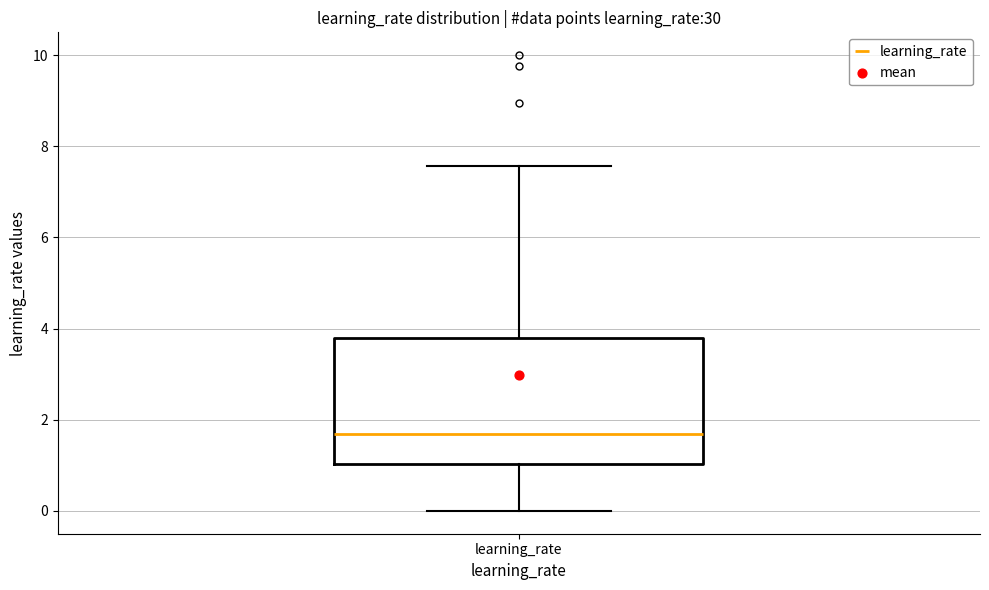

Read this box plot against the y-axis: the position of the median line, the range covered by the box, and the ends of both whiskers. The values are not printed on the chart, so give them approximately, as read against the axis.

median 1.6, box 1.0 to 3.8, whiskers 0.0 to 7.6